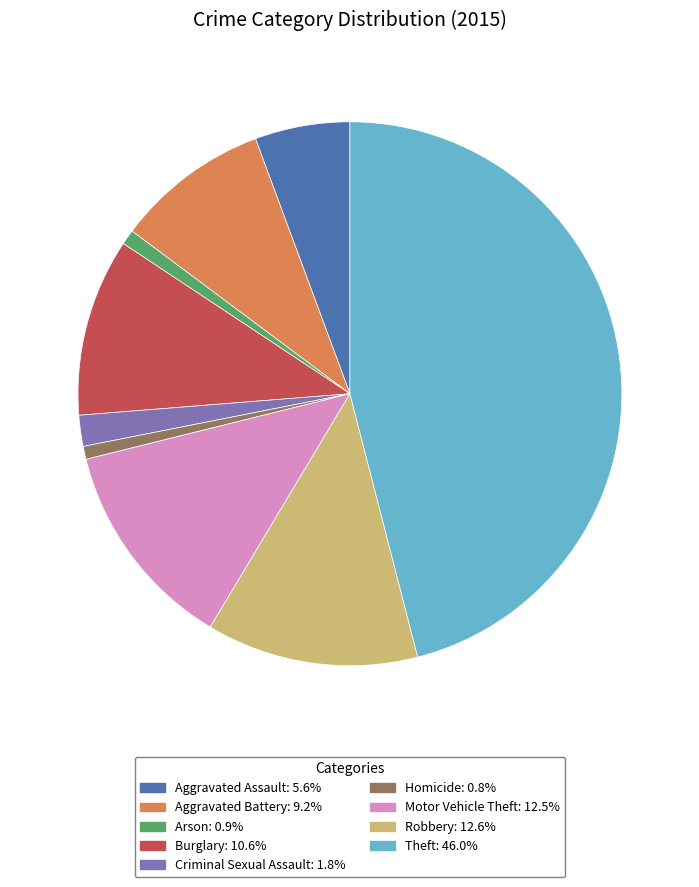

Combined, do Arson and Aggravated Battery account for over 50%?

No